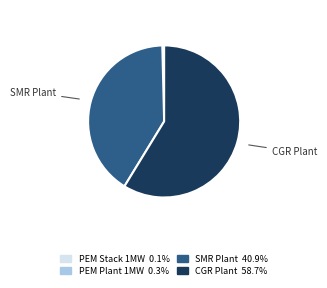

Does any single category account for the majority?

Yes